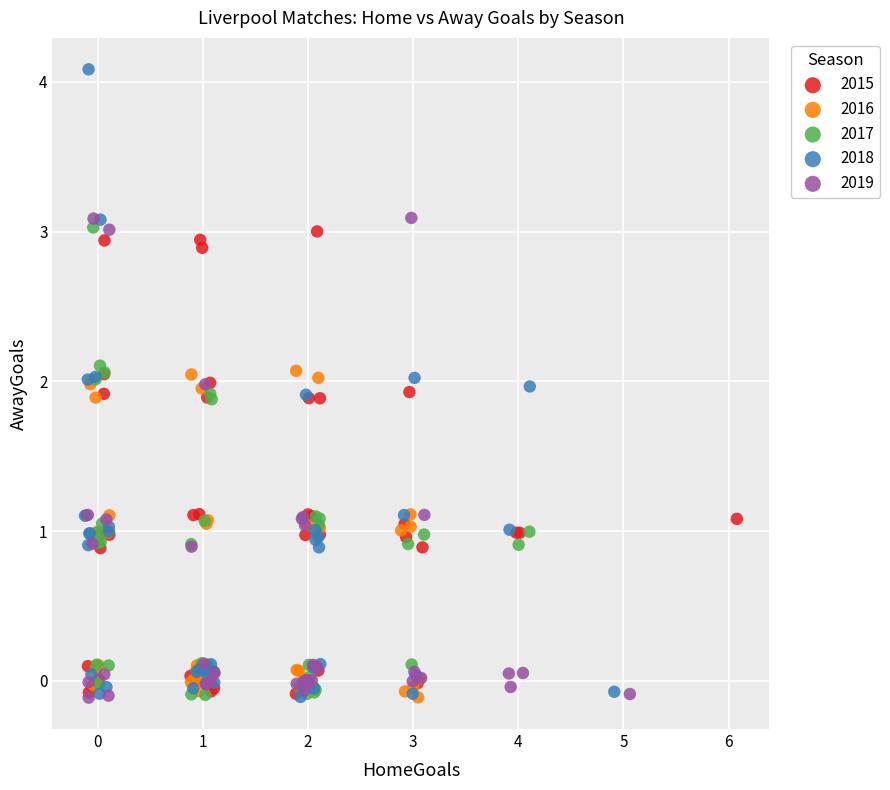

Which series reaches the maximum Y coordinate?

2018